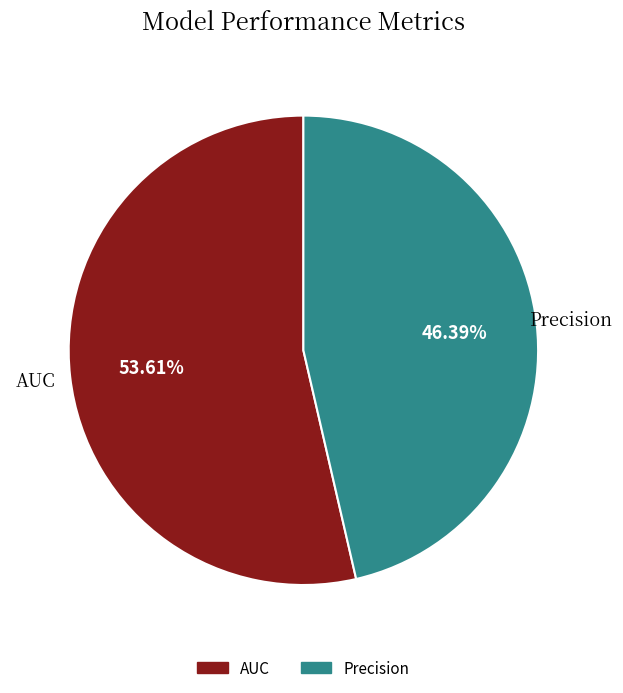

Count the number of slices in the pie.

2